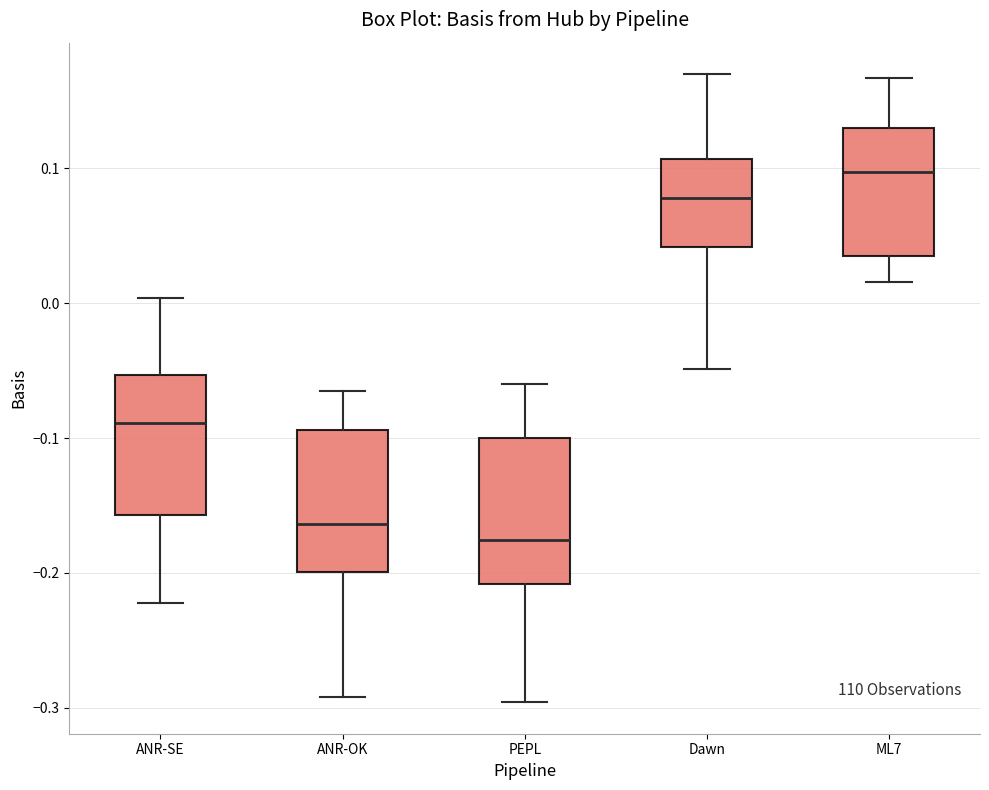

Reading left to right, transcribe this box plot: for each box, give where its median line is, the range the box spans, and where its two whiskers end, as read against the y-axis. The values are not printed on the chart, so give them approximately, as read against the axis.

ANR-SE: median -0.09, box -0.16 to -0.05, whiskers -0.22 to 0.00
ANR-OK: median -0.16, box -0.20 to -0.09, whiskers -0.29 to -0.06
PEPL: median -0.18, box -0.21 to -0.10, whiskers -0.30 to -0.06
Dawn: median 0.08, box 0.04 to 0.11, whiskers -0.05 to 0.17
ML7: median 0.10, box 0.04 to 0.13, whiskers 0.02 to 0.17